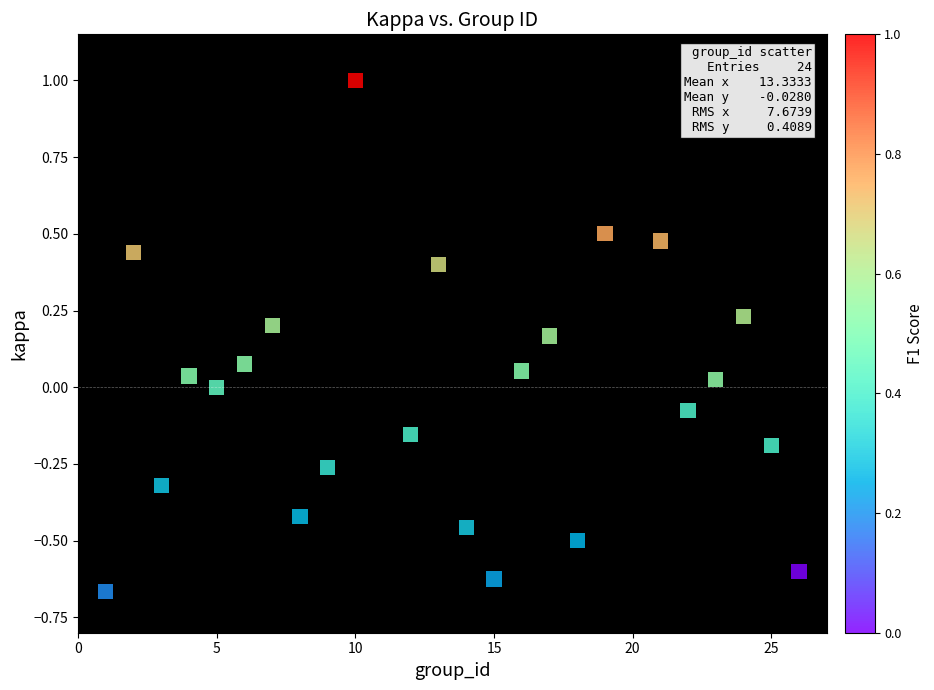

What is the range of Y values (max minus min)?

1.7